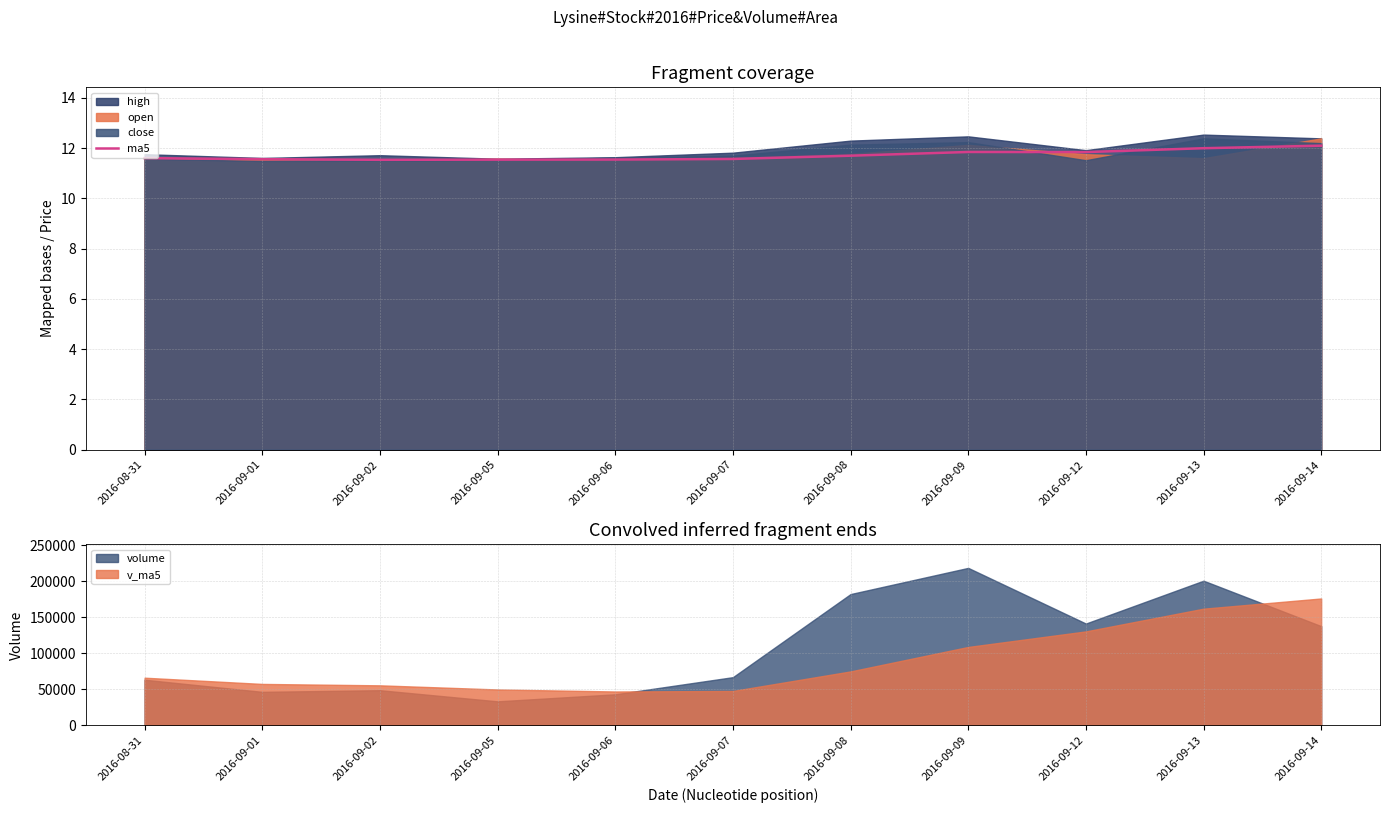

How many data points does each series have?

11